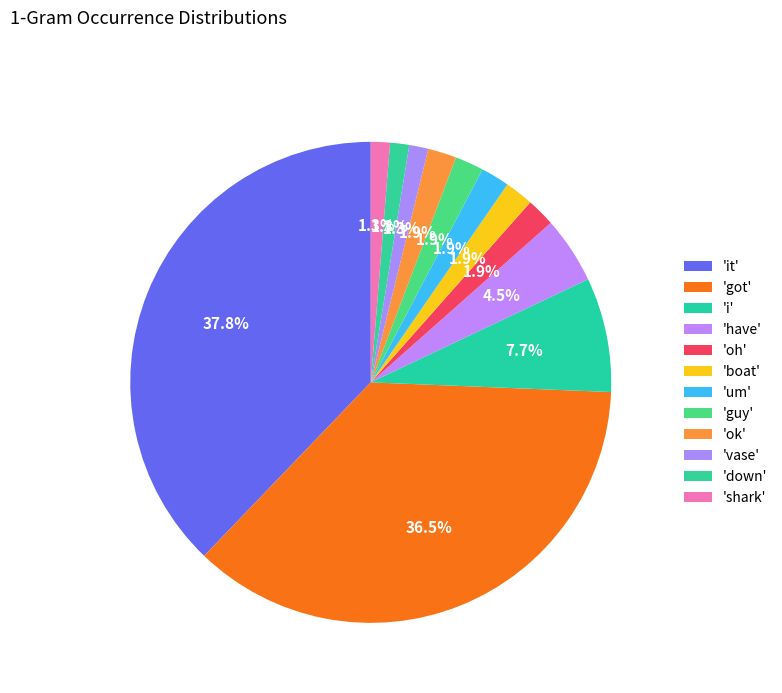

To the nearest percent, what is the average slice percentage?

8%